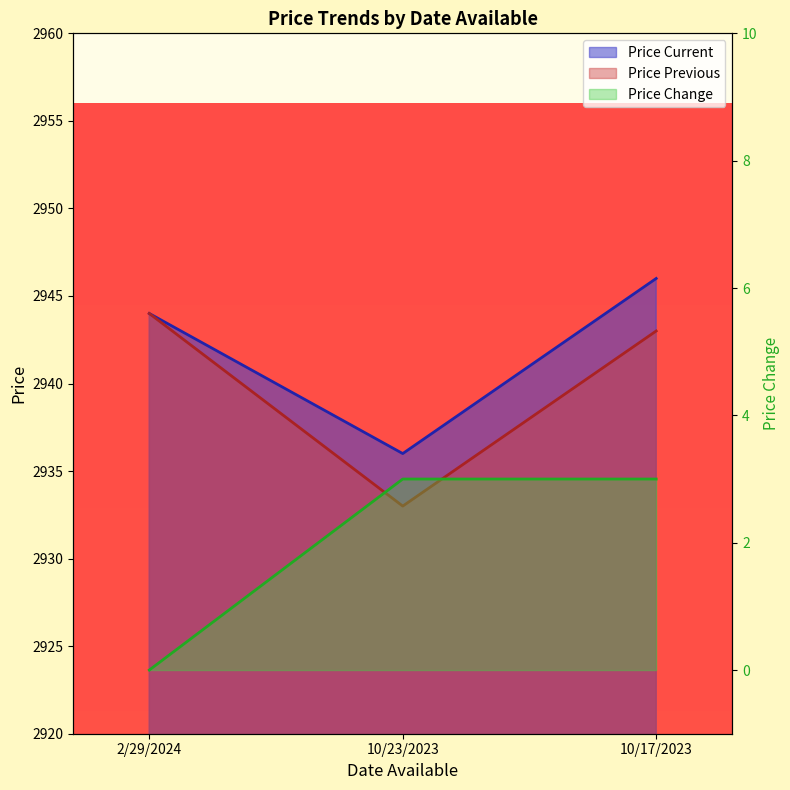

Count the number of data series in this chart.

3